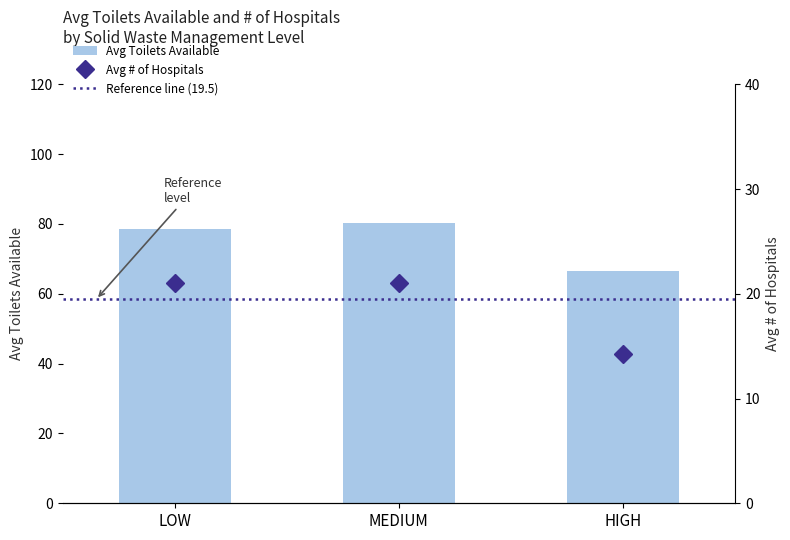

What is the difference between the Avg # of hospitals values at MEDIUM and LOW?

1.6